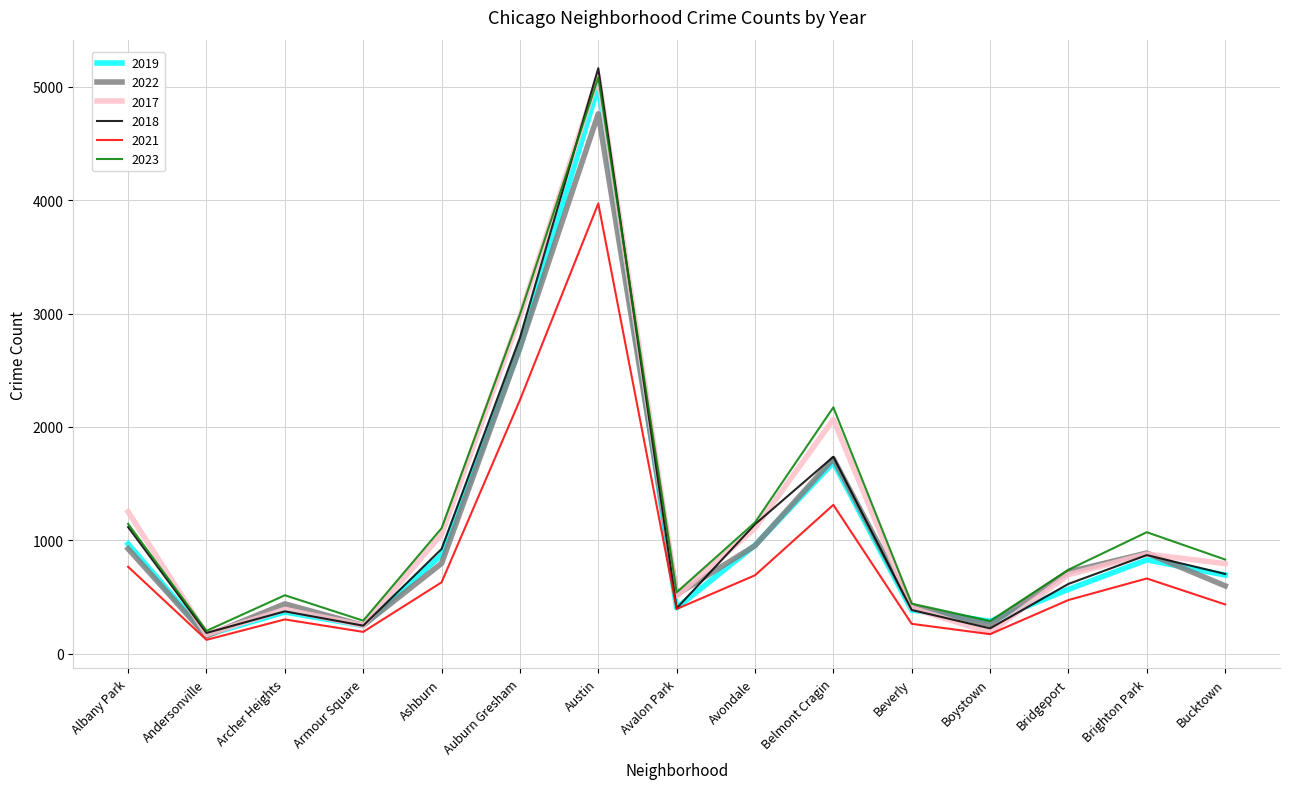

Which series has the largest total across all categories?

2023